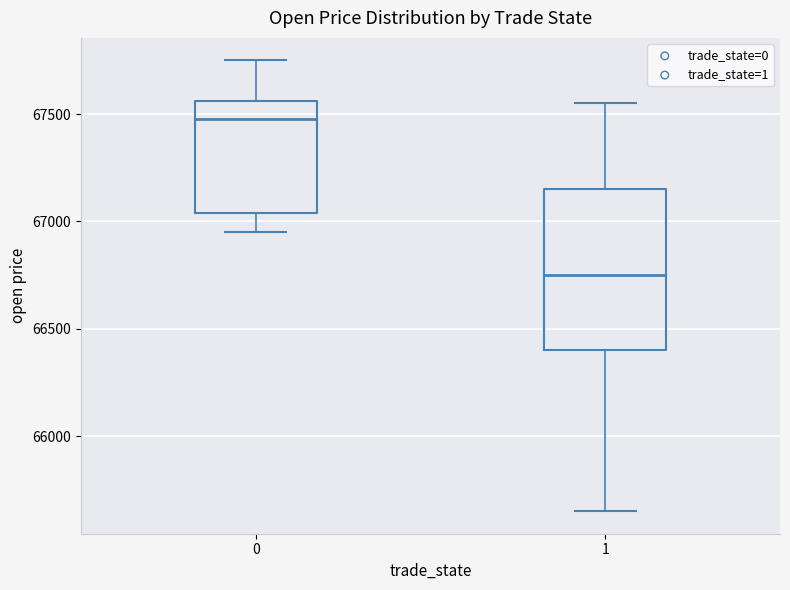

Reading left to right, read every box against the y-axis: the position of its median line, the range the box covers, and the ends of its whiskers. The values are not printed on the chart, so give them approximately, as read against the axis.

0: median 67500, box 67050 to 67550, whiskers 66950 to 67750
1: median 66750, box 66400 to 67150, whiskers 65650 to 67550